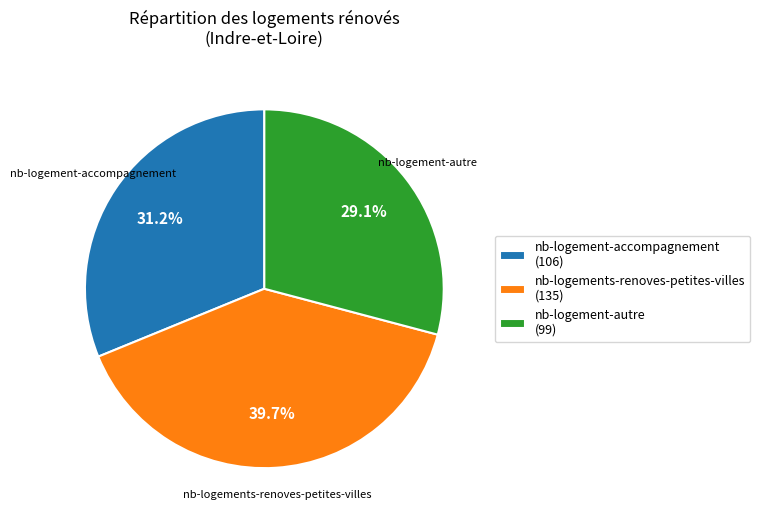

What portion of the pie excludes nb-logements-renoves-petites-villes (135)?

60.3%